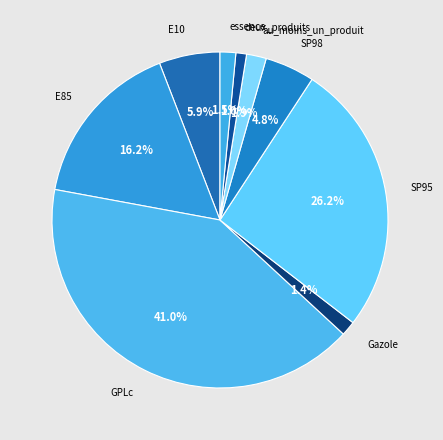

Is the sum of essence and SP95 greater than half?

No